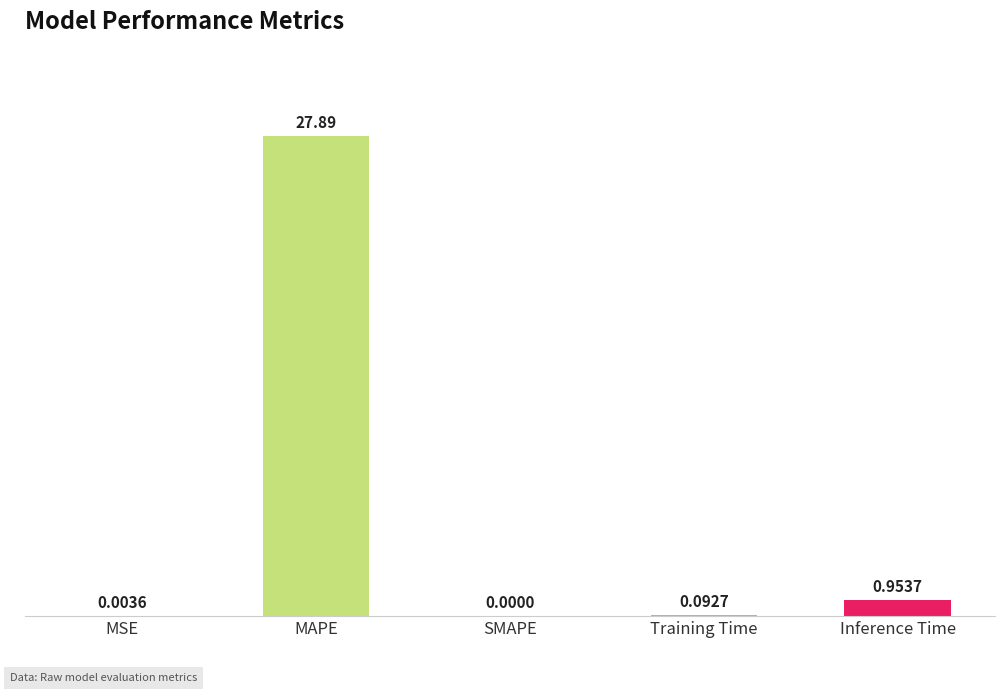

Where is the data nearest to the value 13?

Inference Time